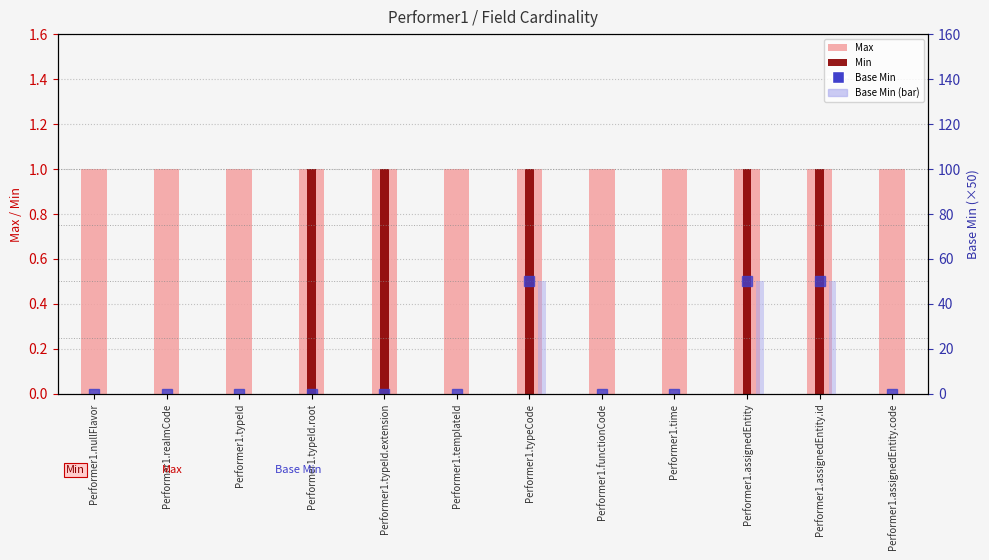

Which category has the highest value in the Max series?

Performer1.nullFlavor